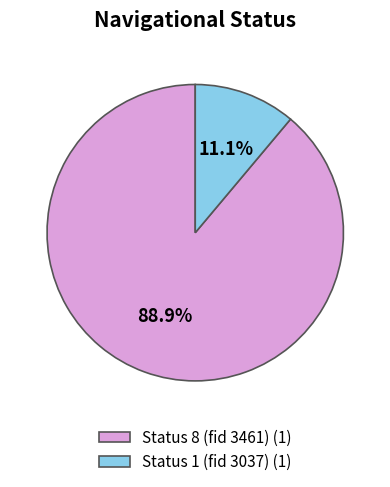

Does any single category account for the majority?

Yes